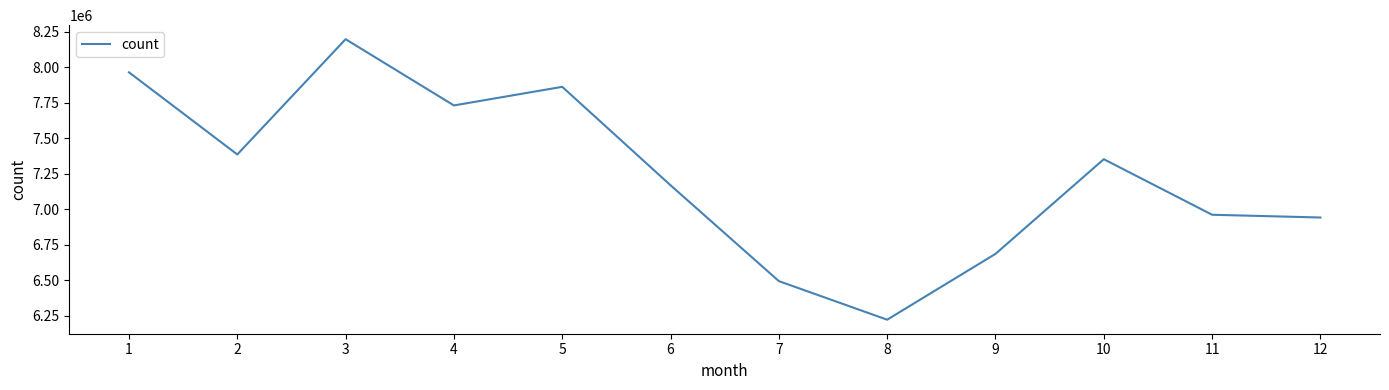

Approximately how many times larger is the value at 9 compared to 7?

1.0